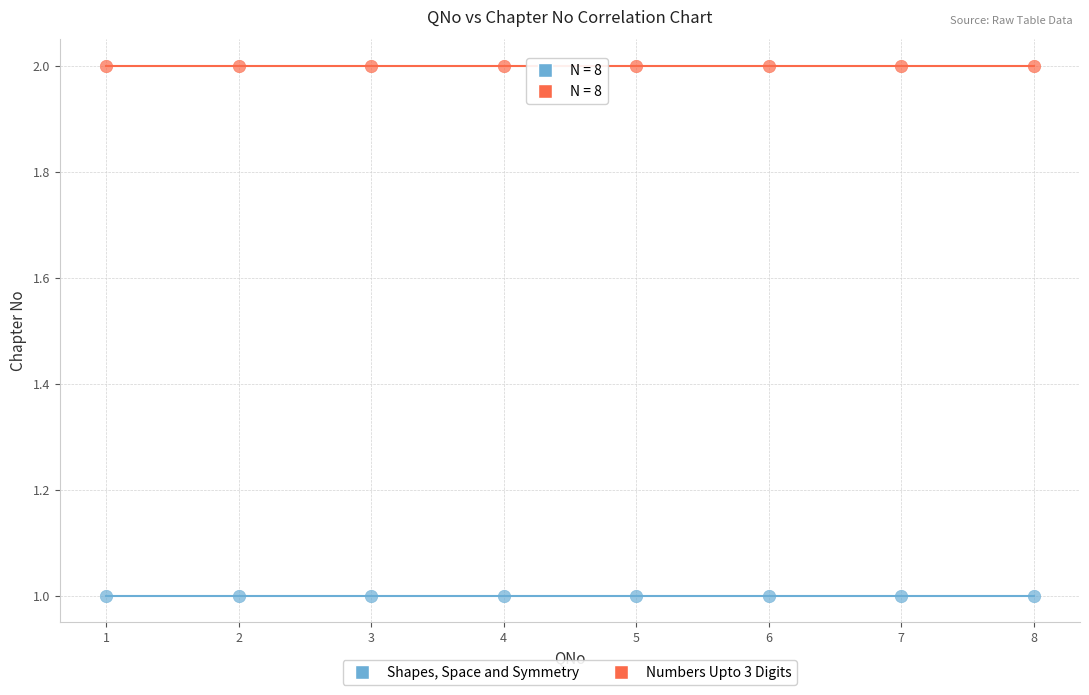

What are all the series names shown in the legend?

Shapes, Space and Symmetry, Numbers Upto 3 Digits